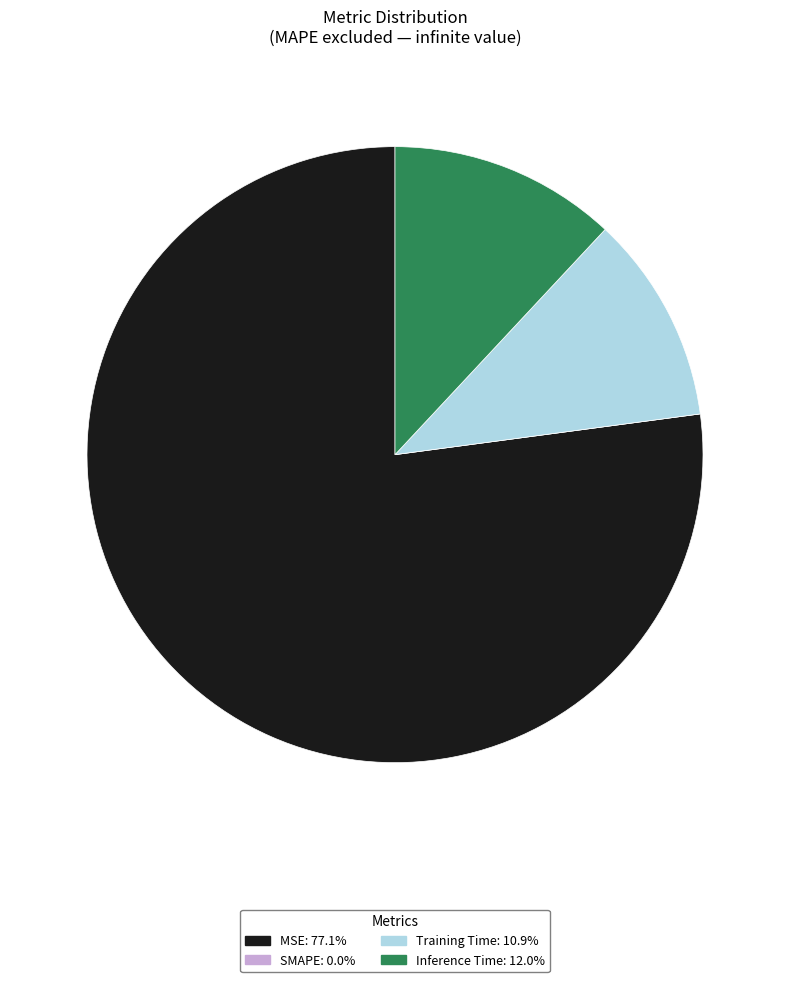

Combined, do Training Time and MSE account for over 50%?

Yes